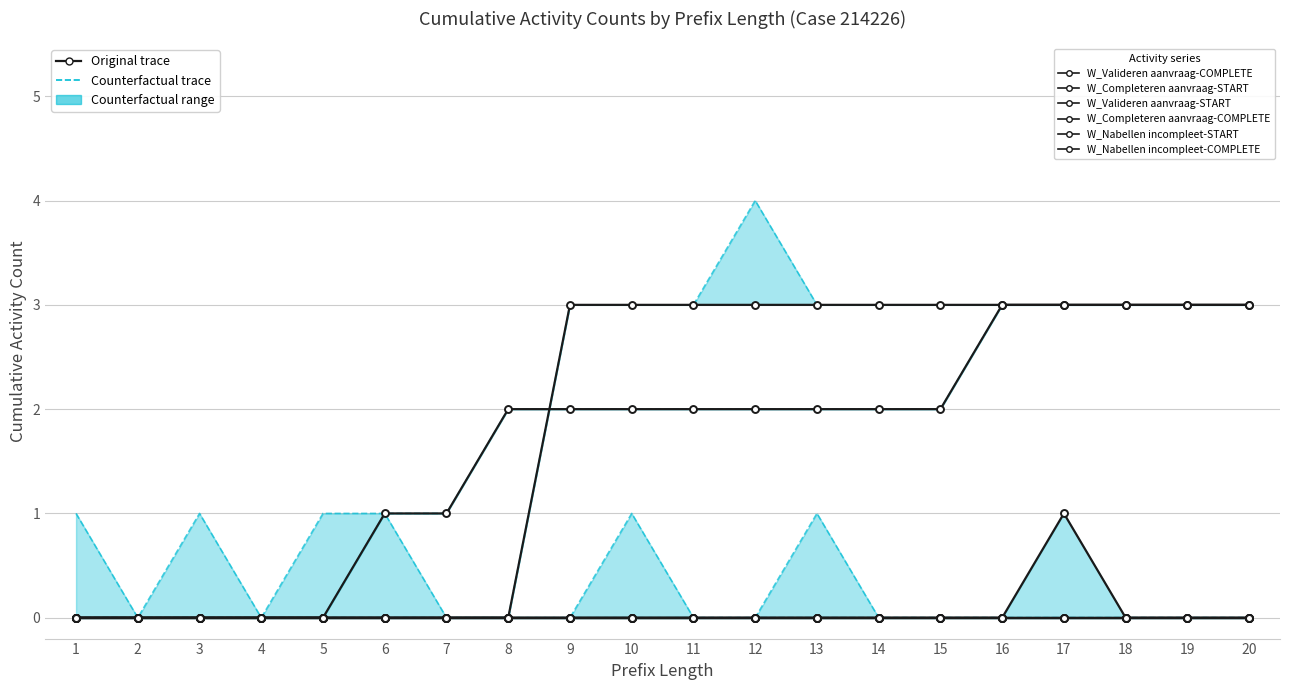

How many categories are shown in the chart?

20